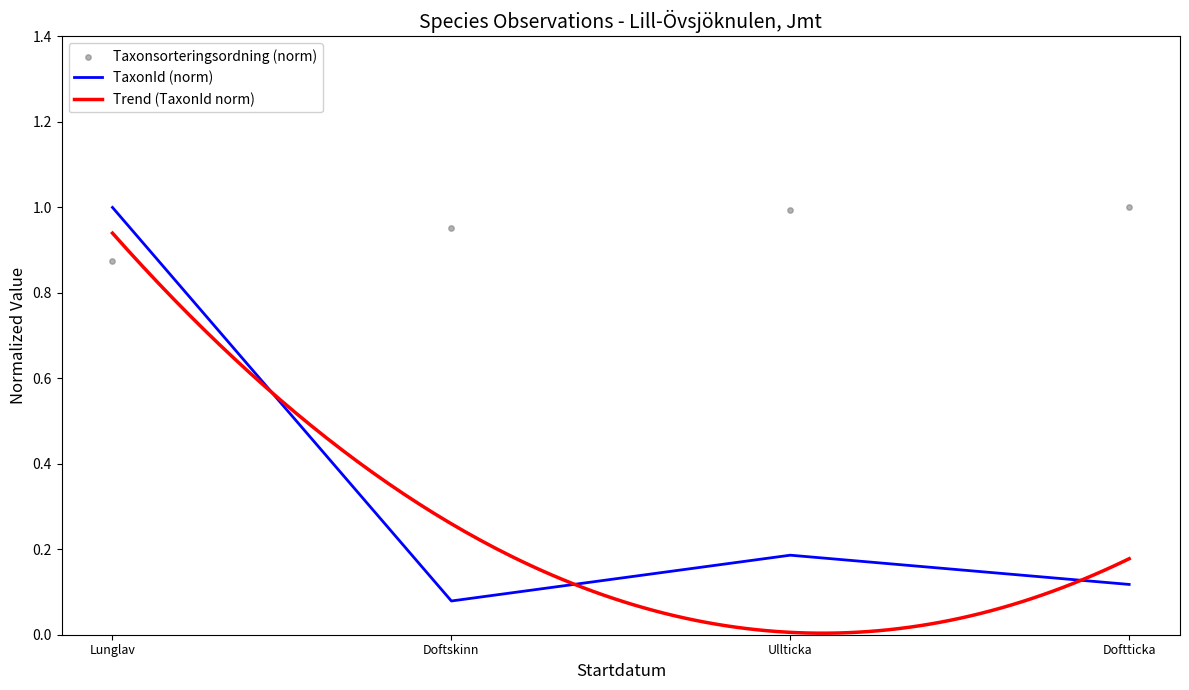

Which series contains the highest Y value?

Taxonsorteringsordning